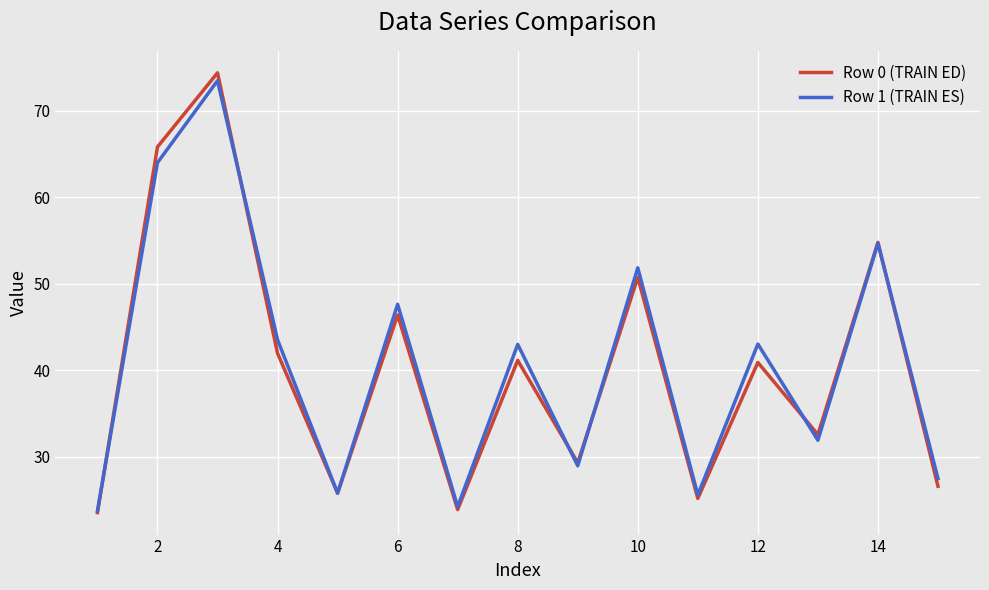

What is the minimum value shown in the chart?

23.6